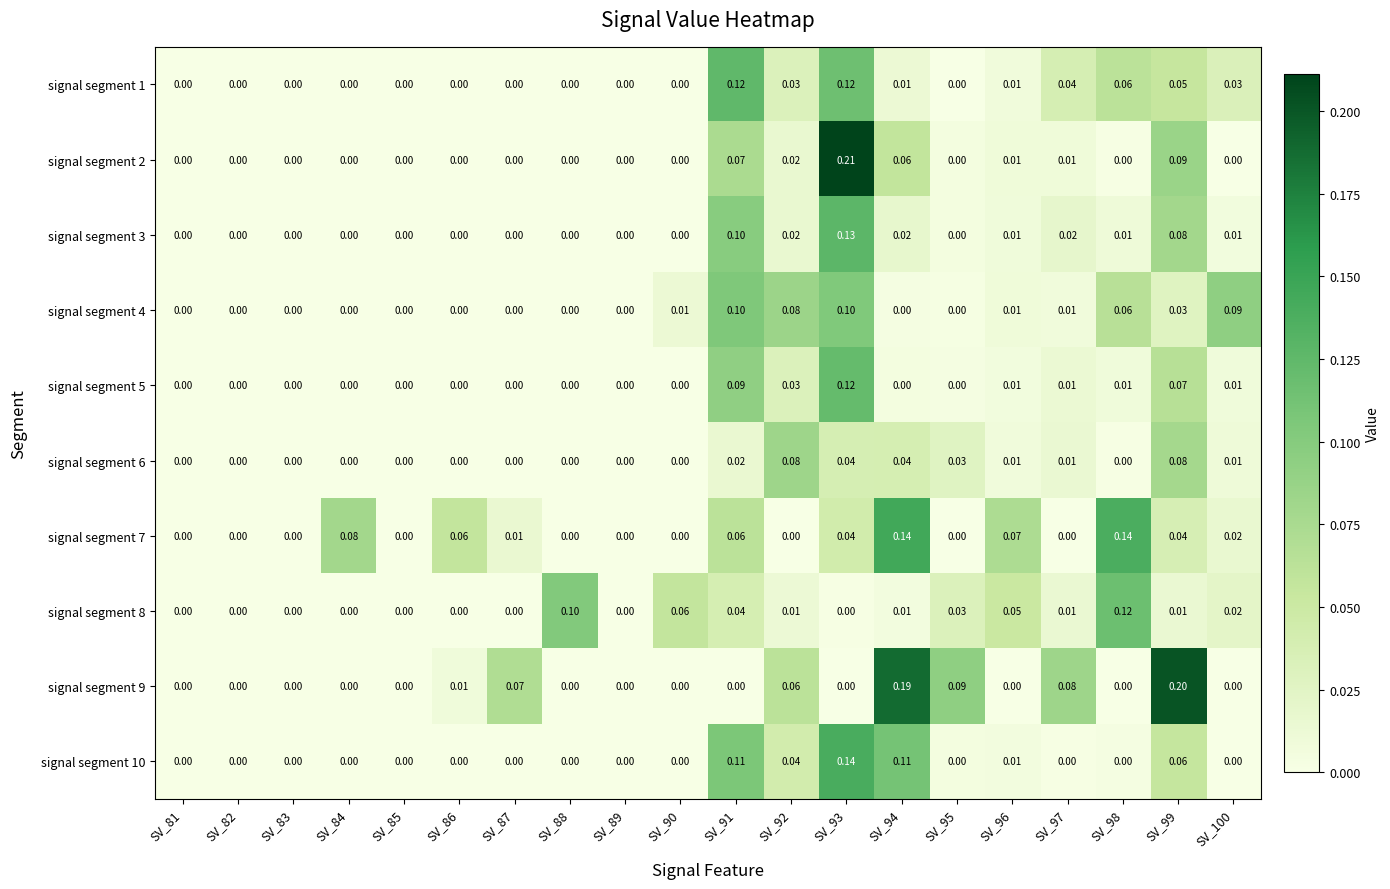

How many values in the signal segment 6 series exceed 0?

9